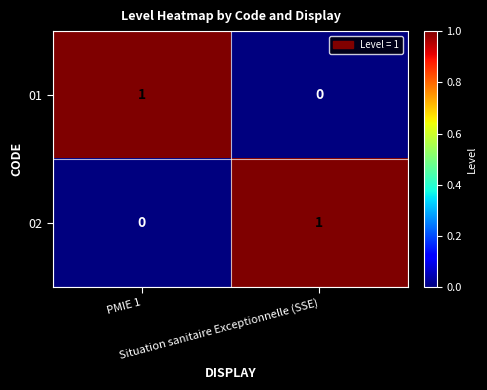

How many data points in 02 are less than 1?

1